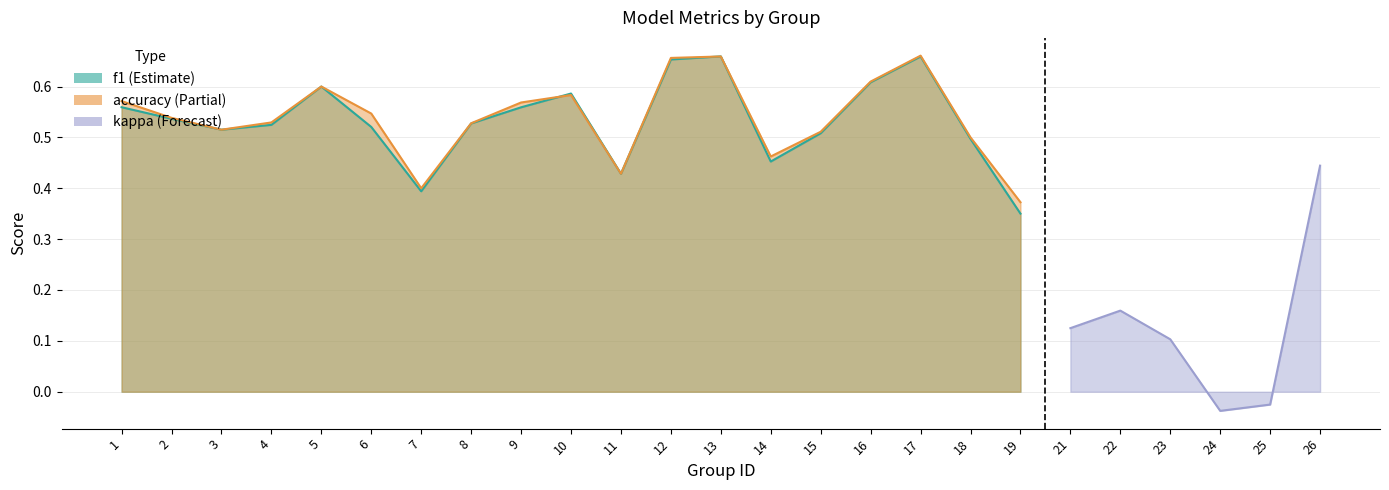

List the series in order of their peak value, highest first.

accuracy, f1, kappa